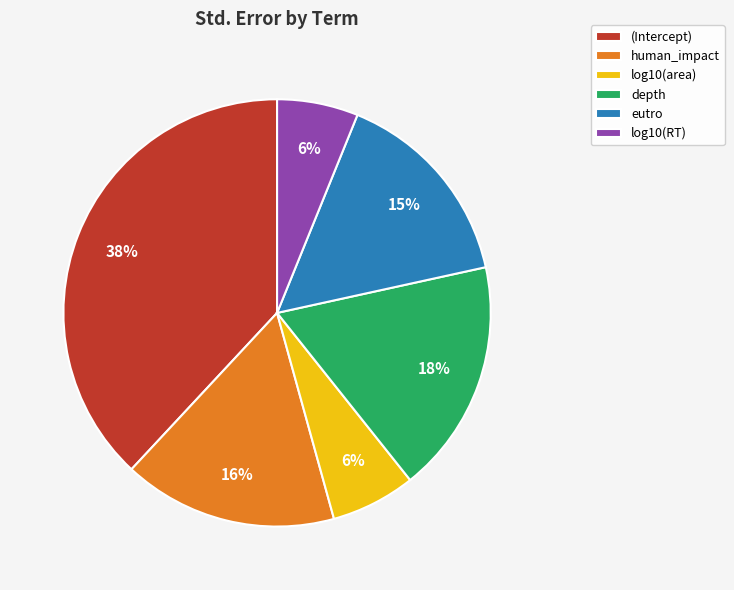

Is the sum of depth and log10(area) greater than half?

No